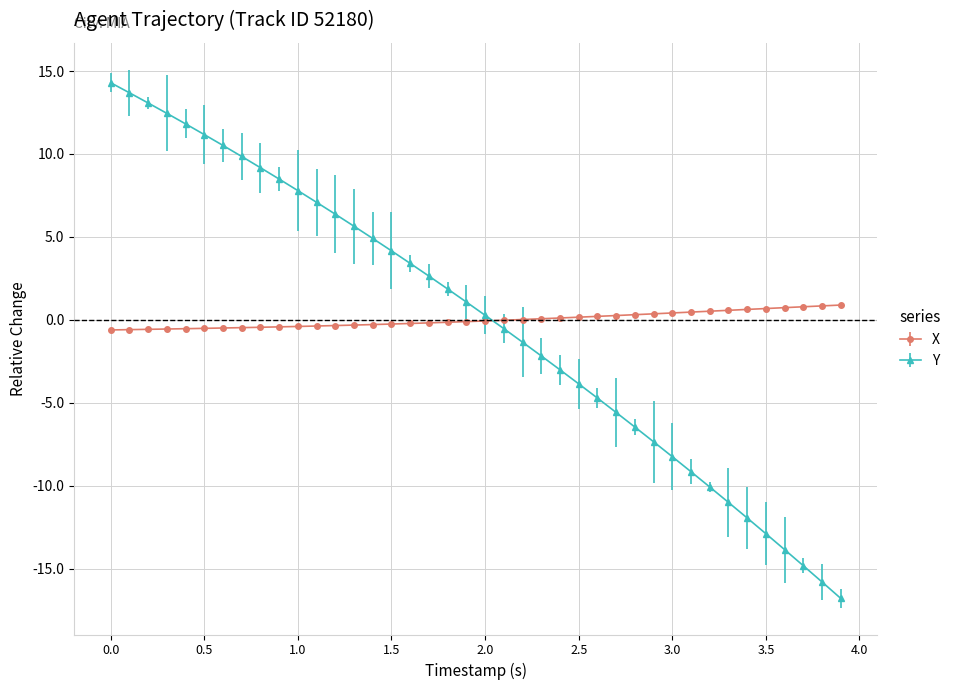

What is the value of the Y point at the 17th from the left?

3.4